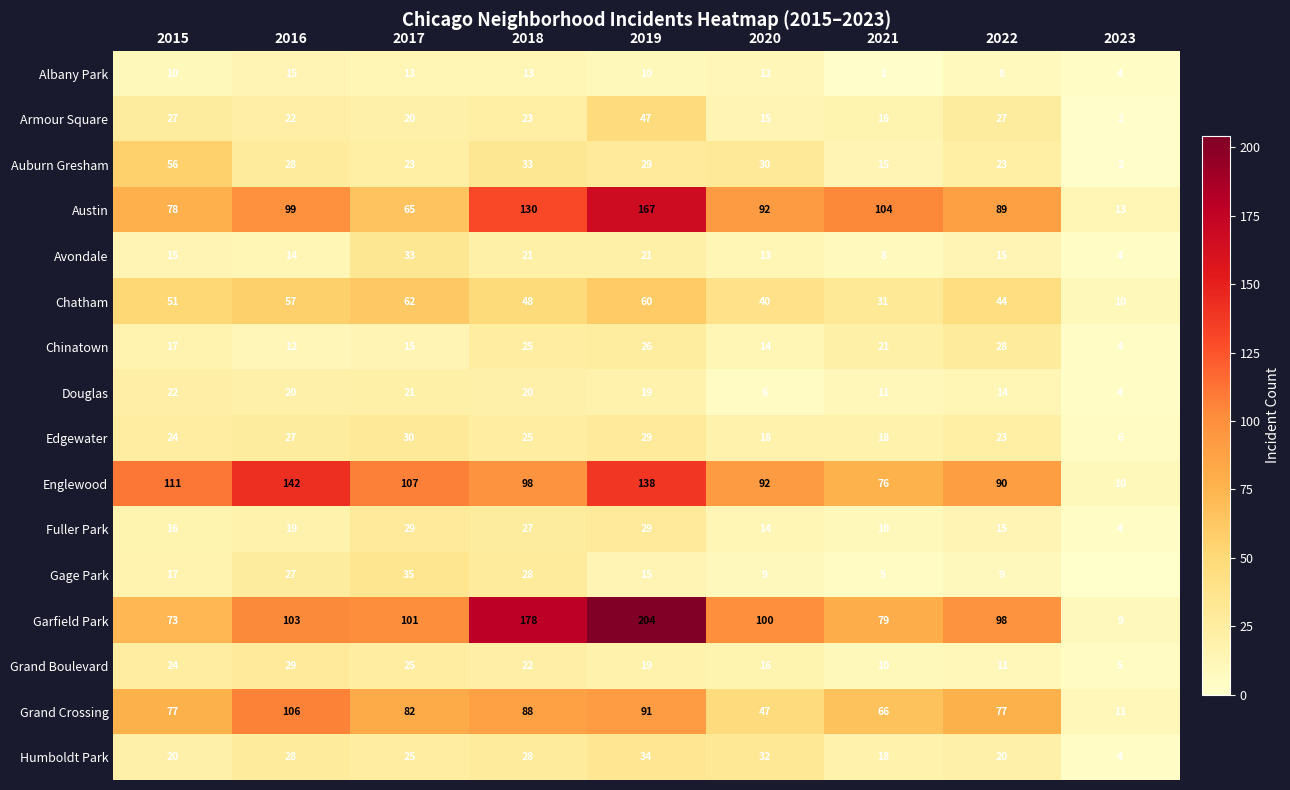

What is the difference between the highest and lowest values at 2015?

101